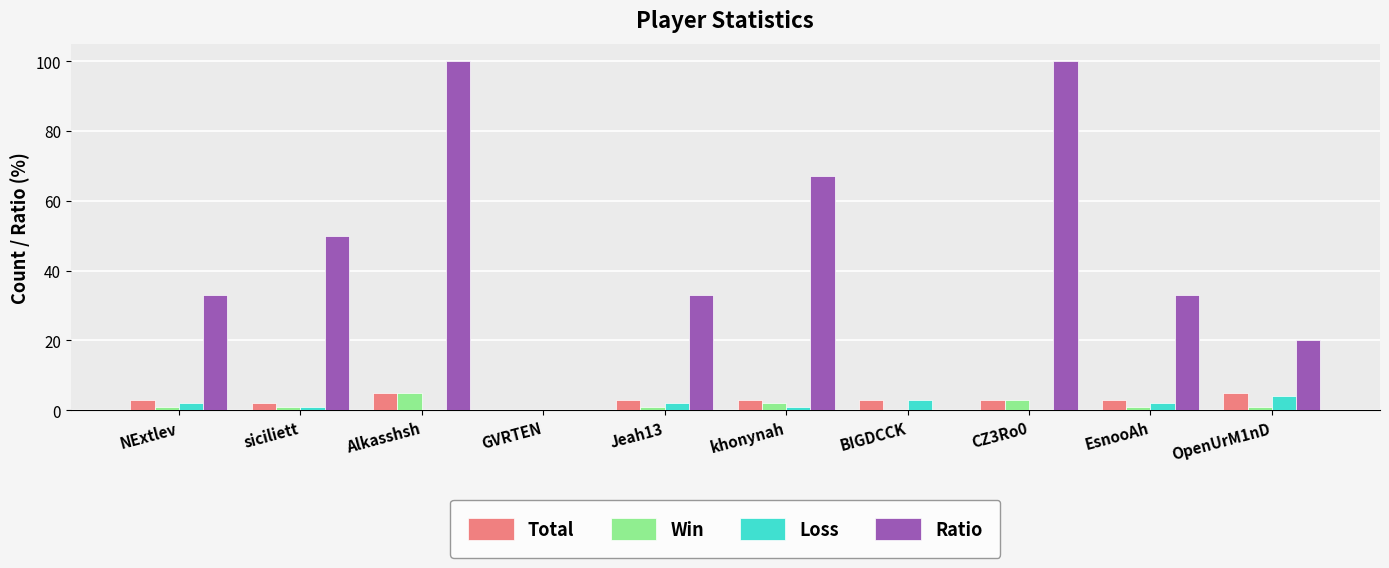

The value of Loss at khonynah is 1. True or false?

True